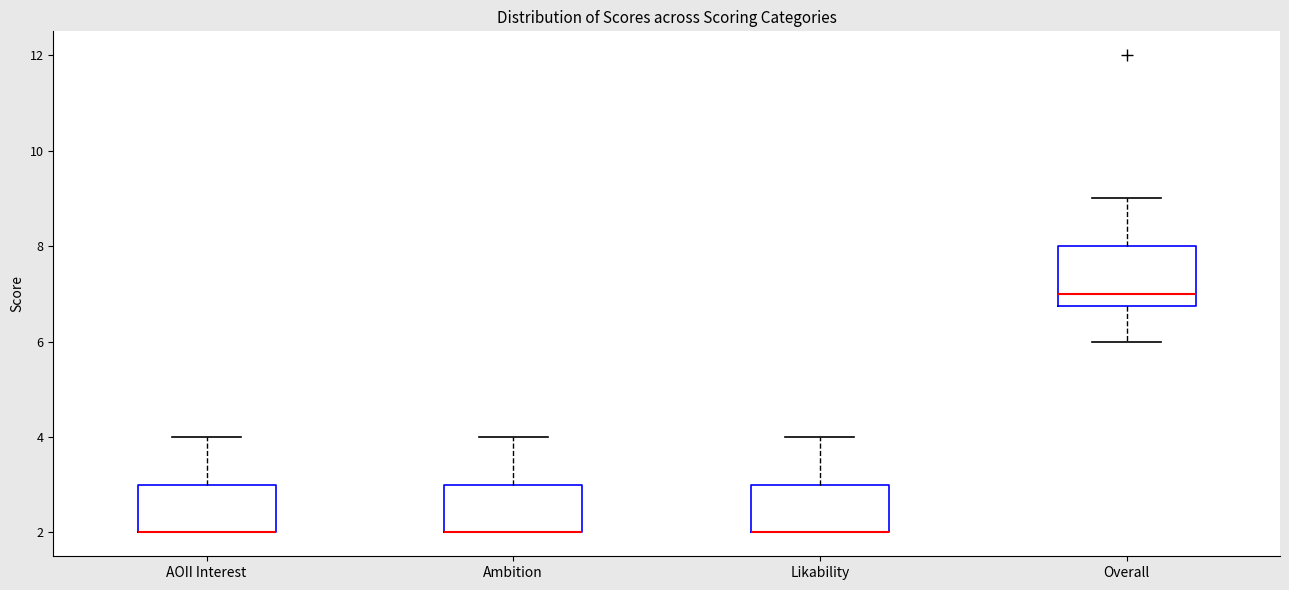

Reading left to right, transcribe this box plot: for each box, give where its median line is, the range the box spans, and where its two whiskers end, as read against the y-axis. The values are not printed on the chart, so give them approximately, as read against the axis.

AOII Interest: median 2.0 (drawn on the box's lower edge), box 2.0 to 3.0, whiskers 2.0 to 4.0
Ambition: median 2.0 (drawn on the box's lower edge), box 2.0 to 3.0, whiskers 2.0 to 4.0
Likability: median 2.0 (drawn on the box's lower edge), box 2.0 to 3.0, whiskers 2.0 to 4.0
Overall: median 7.0, box 6.8 to 8.0, whiskers 6.0 to 9.0